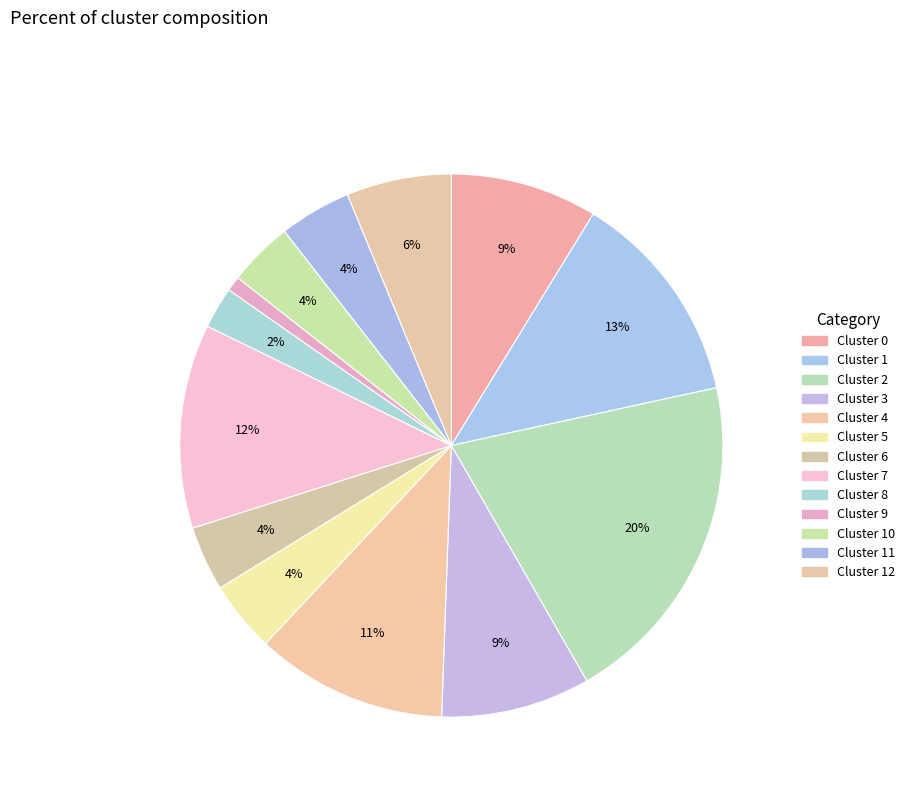

How many slices are in this pie chart?

13